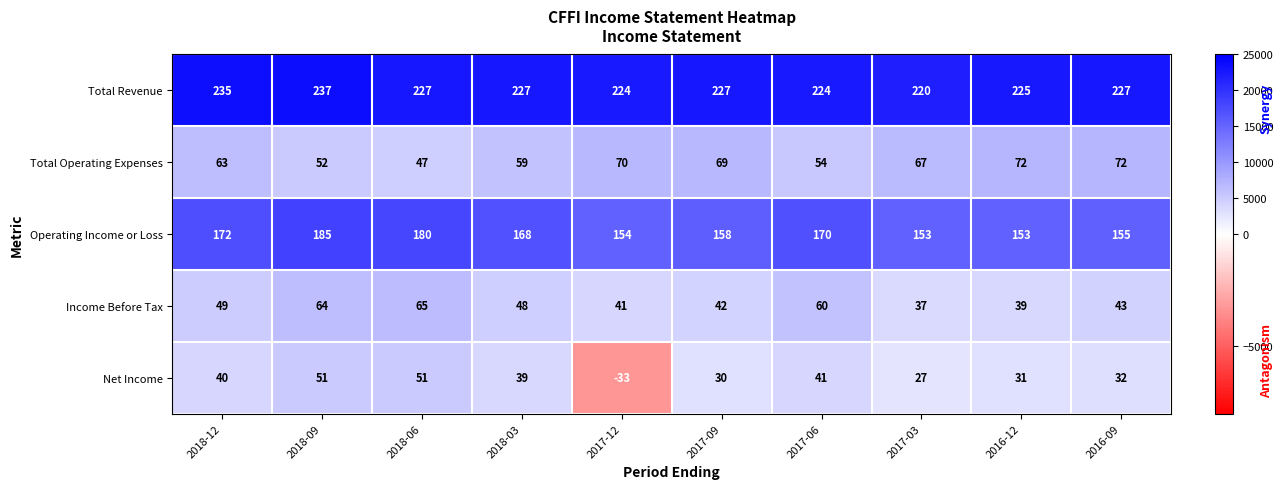

What is the difference between the highest and lowest values at 2016-12?

194